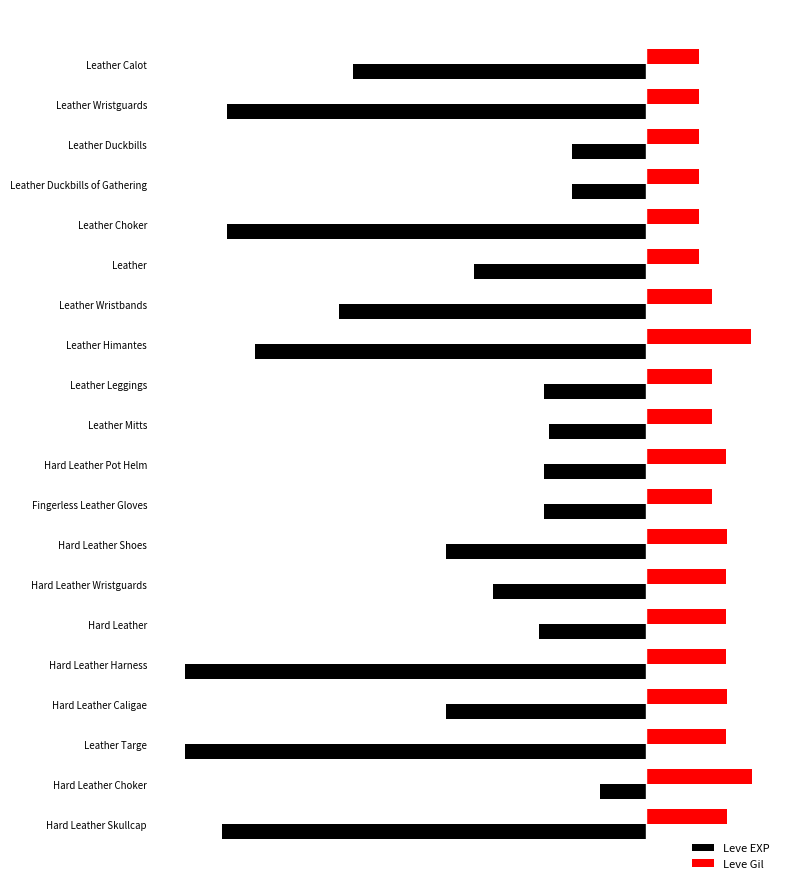

What are all the series names shown in the legend?

Leve EXP, Leve Gil